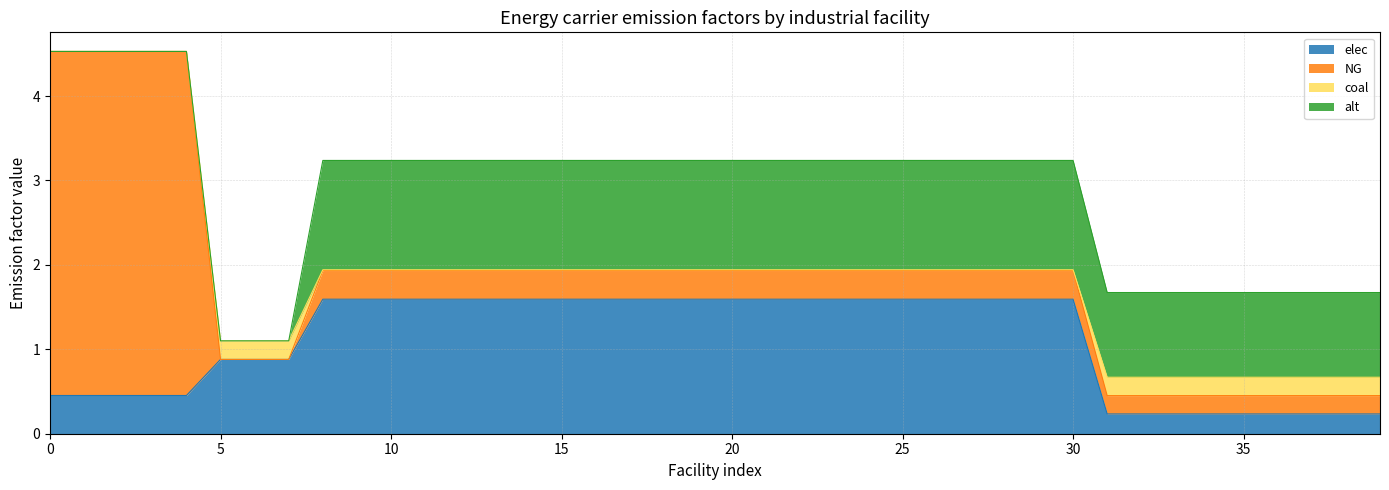

Reading left to right, what are all the values shown in this chart?

elec: voest Linz A=0.5	voest Linz B=0.5	voest Linz C=0.5	voest Donawitz A=0.5	voest Donawitz B=0.5	Marienhütte Graz=0.9	Böhler Edelstahl Kapfenberg=0.9	Breitendorf Edelstahl Mitterdorf=0.9	Sappi Gratkorn=1.6	AustroCell Hallein=1.6	Brigl&Bergmeister=1.6	Essity Austria=1.6	Dr. Franz Feuerstein=1.6	W. Hamburger=1.6	Laakirchen Papier=1.6	Lenzing=1.6	Lenzing Papier=1.6	Mayr-Meinhof Karton=1.6	Merckens Karton=1.6	Mondi Frantschach=1.6	Mondi Neusiedler=1.6	Ybbstaler Zellstoff=1.6	Smurfit Kappa=1.6	Norske Skog Bruck=1.6	Zellstoff Pöls=1.6	Poneder=1.6	Profümed=1.6	Rondo Ganahl=1.6	Salzer Papier=1.6	UPM-Kymmene Austria=1.6	Papierfabrik Wattens=1.6	Alpacem Wietersdorf=0.2	Alpacem Peggau=0.2	Baumit=0.2	Danucem=0.2	Holcim Mannersdorf=0.2	Holcim Retznei=0.2	Kirchdorfer=0.2	Leube=0.2	Schretter und Cie=0.2
NG: voest Linz A=4.1	voest Linz B=4.1	voest Linz C=4.1	voest Donawitz A=4.1	voest Donawitz B=4.1	Marienhütte Graz=0.0	Böhler Edelstahl Kapfenberg=0.0	Breitendorf Edelstahl Mitterdorf=0.0	Sappi Gratkorn=0.3	AustroCell Hallein=0.3	Brigl&Bergmeister=0.3	Essity Austria=0.3	Dr. Franz Feuerstein=0.3	W. Hamburger=0.3	Laakirchen Papier=0.3	Lenzing=0.3	Lenzing Papier=0.3	Mayr-Meinhof Karton=0.3	Merckens Karton=0.3	Mondi Frantschach=0.3	Mondi Neusiedler=0.3	Ybbstaler Zellstoff=0.3	Smurfit Kappa=0.3	Norske Skog Bruck=0.3	Zellstoff Pöls=0.3	Poneder=0.3	Profümed=0.3	Rondo Ganahl=0.3	Salzer Papier=0.3	UPM-Kymmene Austria=0.3	Papierfabrik Wattens=0.3	Alpacem Wietersdorf=0.2	Alpacem Peggau=0.2	Baumit=0.2	Danucem=0.2	Holcim Mannersdorf=0.2	Holcim Retznei=0.2	Kirchdorfer=0.2	Leube=0.2	Schretter und Cie=0.2
coal: voest Linz A=0.0	voest Linz B=0.0	voest Linz C=0.0	voest Donawitz A=0.0	voest Donawitz B=0.0	Marienhütte Graz=0.2	Böhler Edelstahl Kapfenberg=0.2	Breitendorf Edelstahl Mitterdorf=0.2	Sappi Gratkorn=0.0	AustroCell Hallein=0.0	Brigl&Bergmeister=0.0	Essity Austria=0.0	Dr. Franz Feuerstein=0.0	W. Hamburger=0.0	Laakirchen Papier=0.0	Lenzing=0.0	Lenzing Papier=0.0	Mayr-Meinhof Karton=0.0	Merckens Karton=0.0	Mondi Frantschach=0.0	Mondi Neusiedler=0.0	Ybbstaler Zellstoff=0.0	Smurfit Kappa=0.0	Norske Skog Bruck=0.0	Zellstoff Pöls=0.0	Poneder=0.0	Profümed=0.0	Rondo Ganahl=0.0	Salzer Papier=0.0	UPM-Kymmene Austria=0.0	Papierfabrik Wattens=0.0	Alpacem Wietersdorf=0.2	Alpacem Peggau=0.2	Baumit=0.2	Danucem=0.2	Holcim Mannersdorf=0.2	Holcim Retznei=0.2	Kirchdorfer=0.2	Leube=0.2	Schretter und Cie=0.2
alt: voest Linz A=0.0	voest Linz B=0.0	voest Linz C=0.0	voest Donawitz A=0.0	voest Donawitz B=0.0	Marienhütte Graz=0.0	Böhler Edelstahl Kapfenberg=0.0	Breitendorf Edelstahl Mitterdorf=0.0	Sappi Gratkorn=1.3	AustroCell Hallein=1.3	Brigl&Bergmeister=1.3	Essity Austria=1.3	Dr. Franz Feuerstein=1.3	W. Hamburger=1.3	Laakirchen Papier=1.3	Lenzing=1.3	Lenzing Papier=1.3	Mayr-Meinhof Karton=1.3	Merckens Karton=1.3	Mondi Frantschach=1.3	Mondi Neusiedler=1.3	Ybbstaler Zellstoff=1.3	Smurfit Kappa=1.3	Norske Skog Bruck=1.3	Zellstoff Pöls=1.3	Poneder=1.3	Profümed=1.3	Rondo Ganahl=1.3	Salzer Papier=1.3	UPM-Kymmene Austria=1.3	Papierfabrik Wattens=1.3	Alpacem Wietersdorf=1.0	Alpacem Peggau=1.0	Baumit=1.0	Danucem=1.0	Holcim Mannersdorf=1.0	Holcim Retznei=1.0	Kirchdorfer=1.0	Leube=1.0	Schretter und Cie=1.0